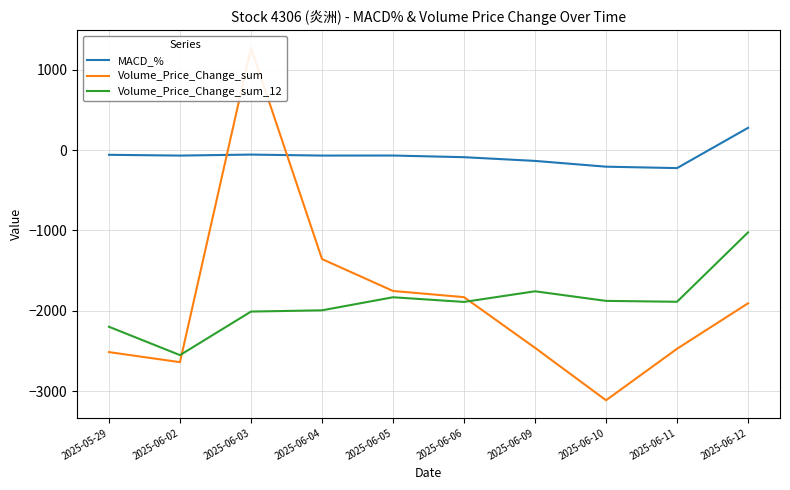

What is the highest value of the Volume_Price_Change_sum series?

1271.1